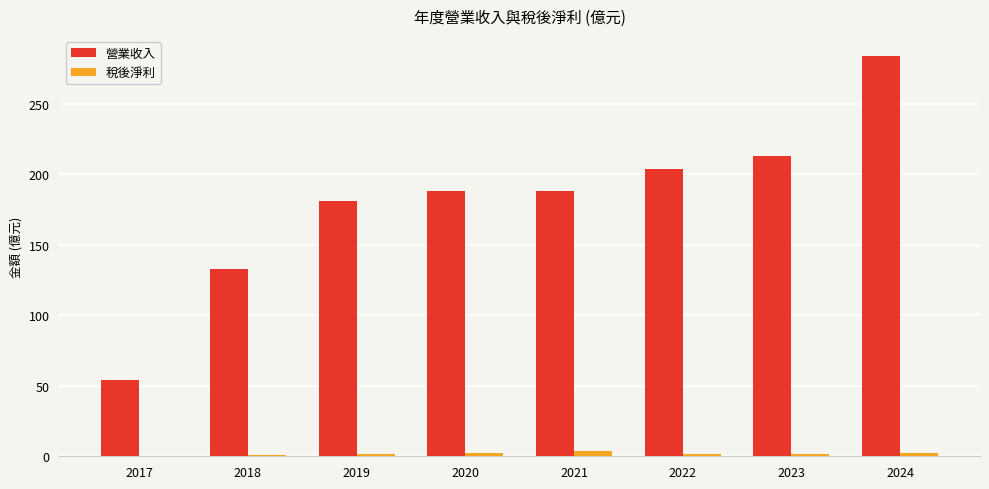

Is the value of 稅後淨利 at 2022 greater than the value of 營業收入 at 2021?

No